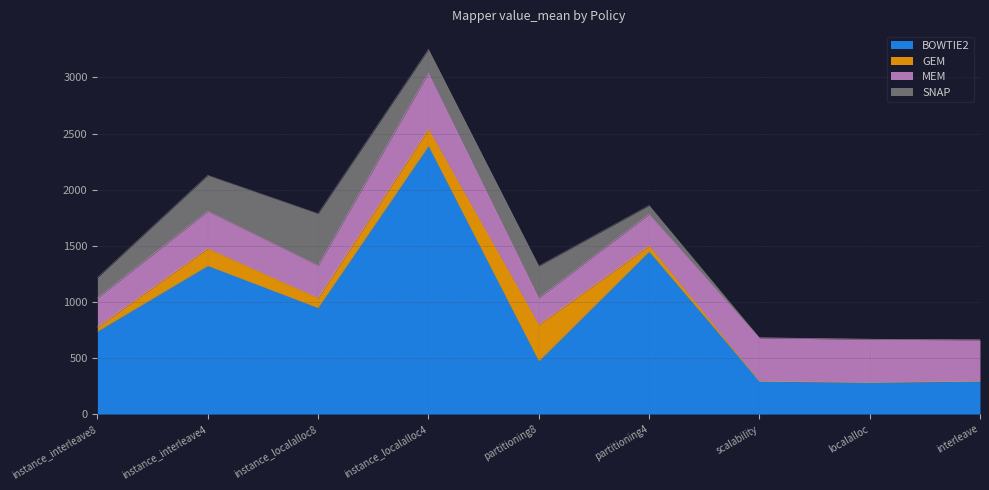

What are all the series names shown in the legend?

BOWTIE2, GEM, MEM, SNAP